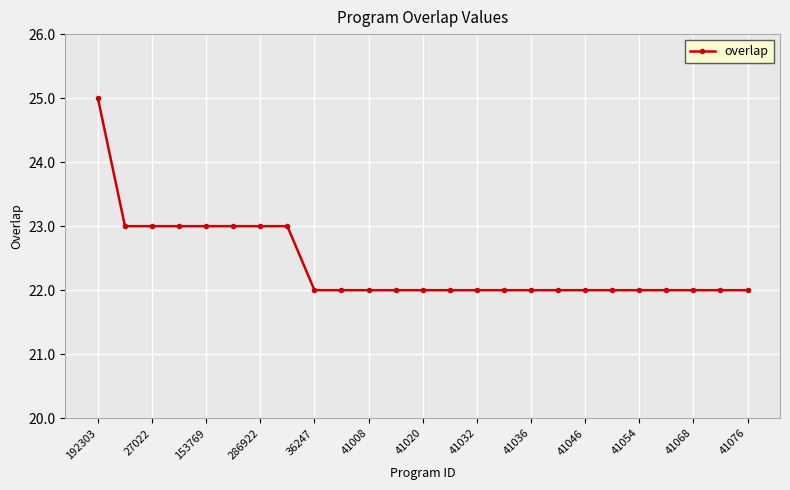

Reading left to right, what are all the values shown in this chart?

25	23	23	23	23	23	23	23	22	22	22	22	22	22	22	22	22	22	22	22	22	22	22	22	22